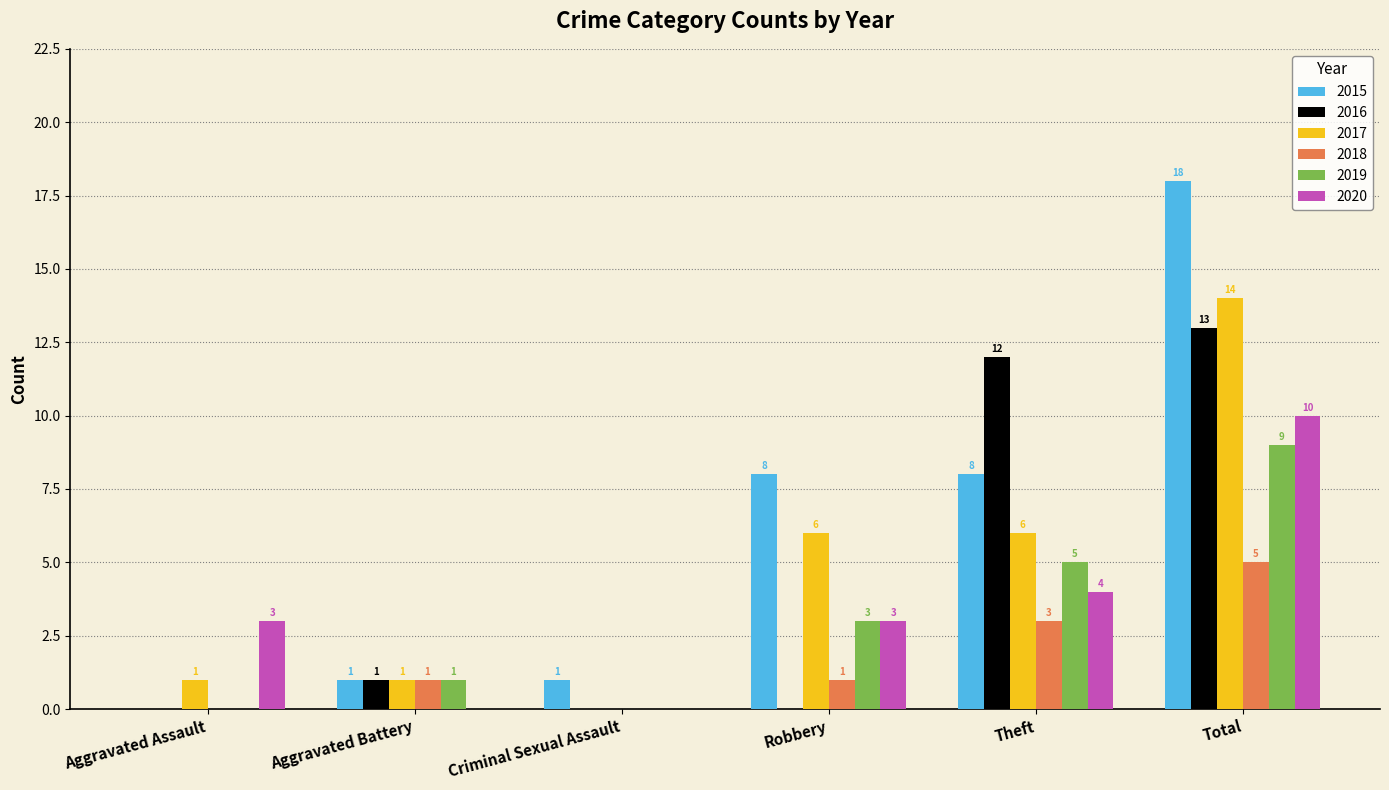

What is the sum of the 2019 values at Aggravated Assault and Theft?

5